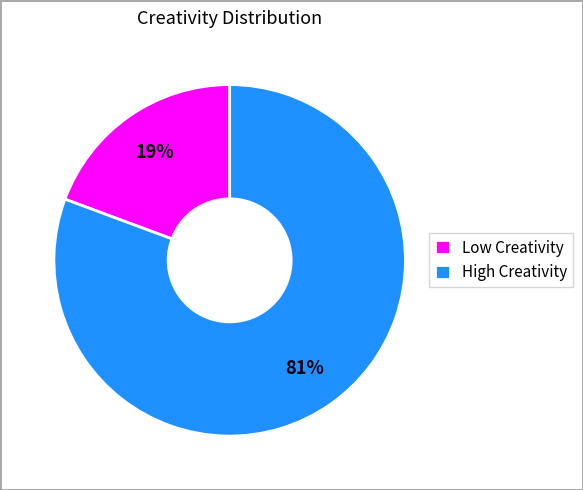

Count the number of slices in the pie.

2